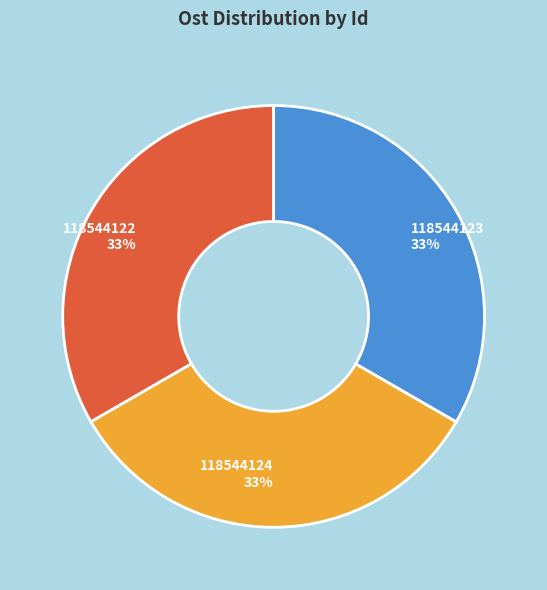

How many slices are in this pie chart?

3